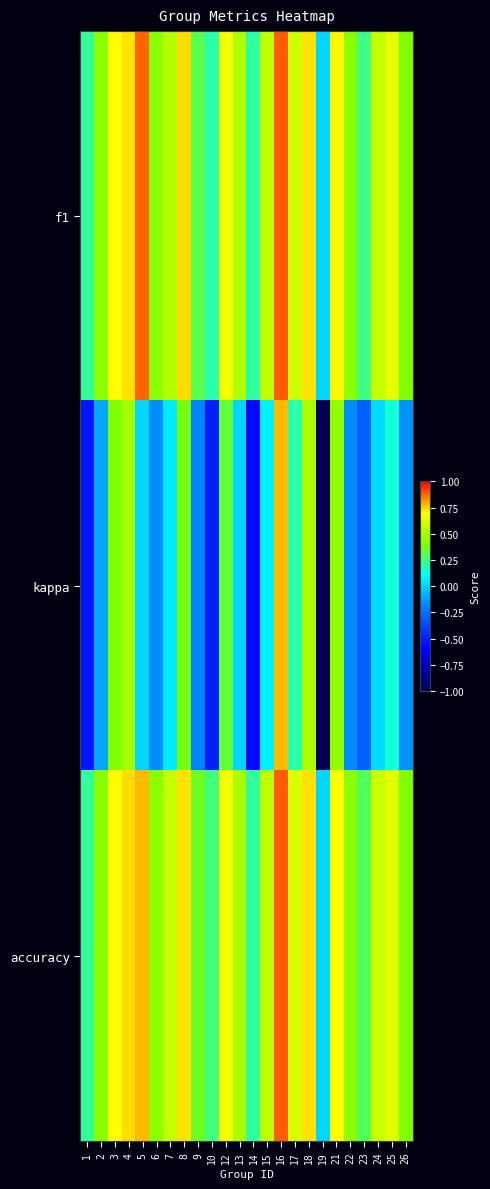

Between 5 and 18, which is larger?

5